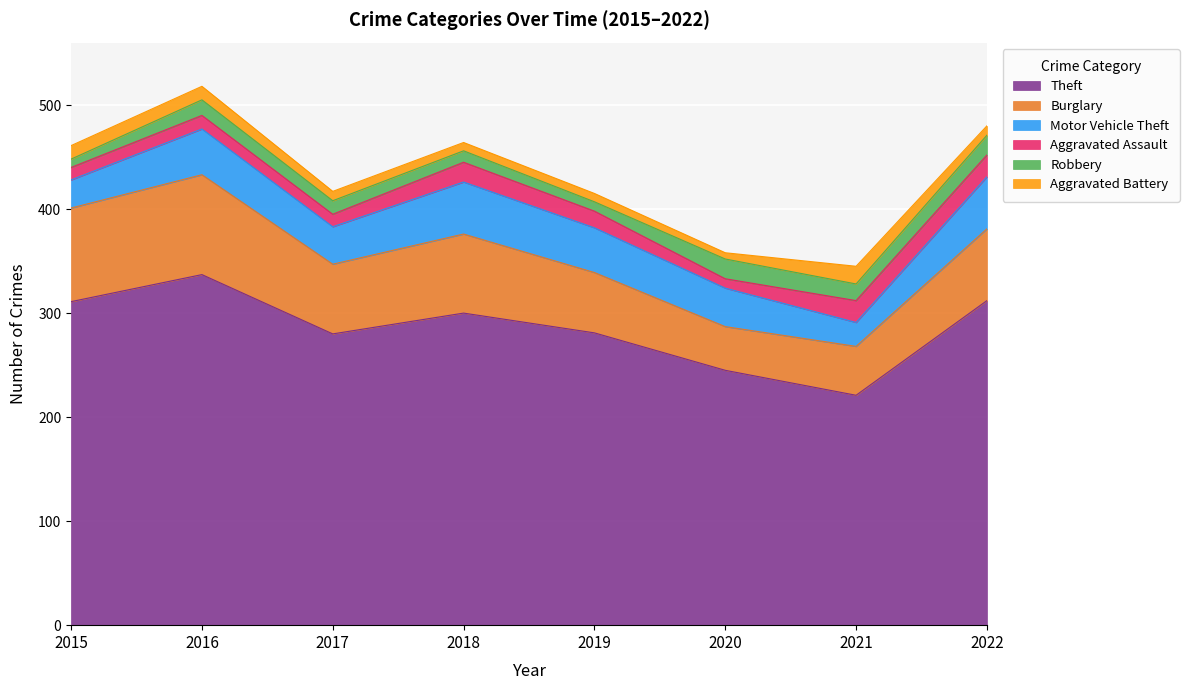

Where does the Motor Vehicle Theft series first go above 43?

2016